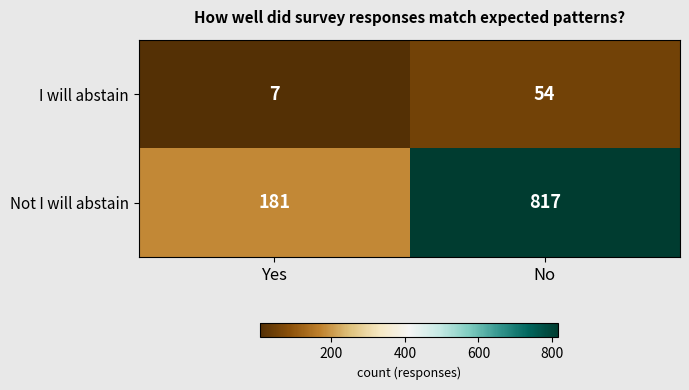

What is the smallest value displayed?

7